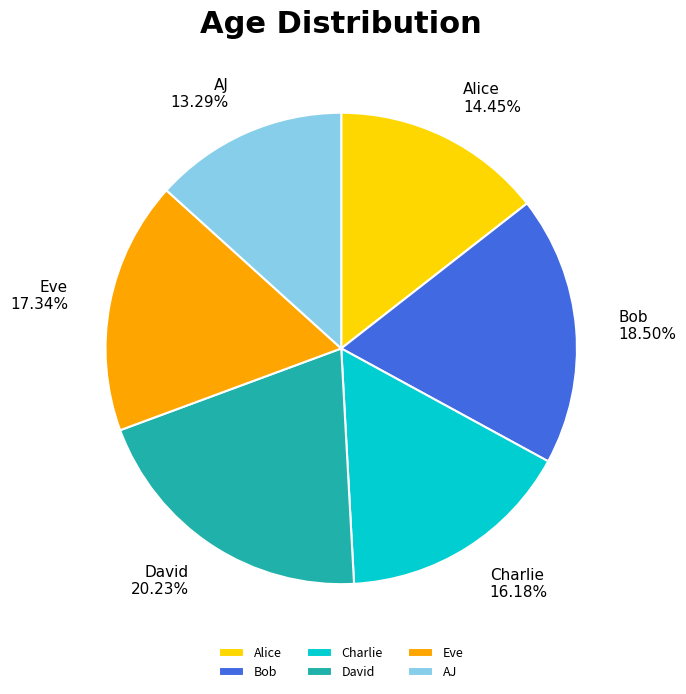

Does Bob represent more than half of the total?

No